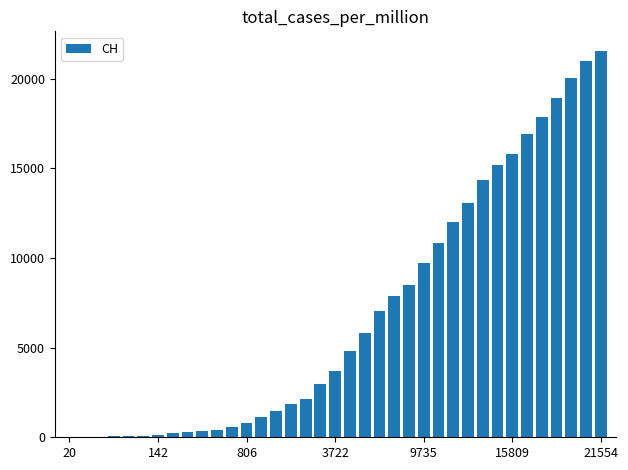

What is the maximum value shown in the chart?

21554